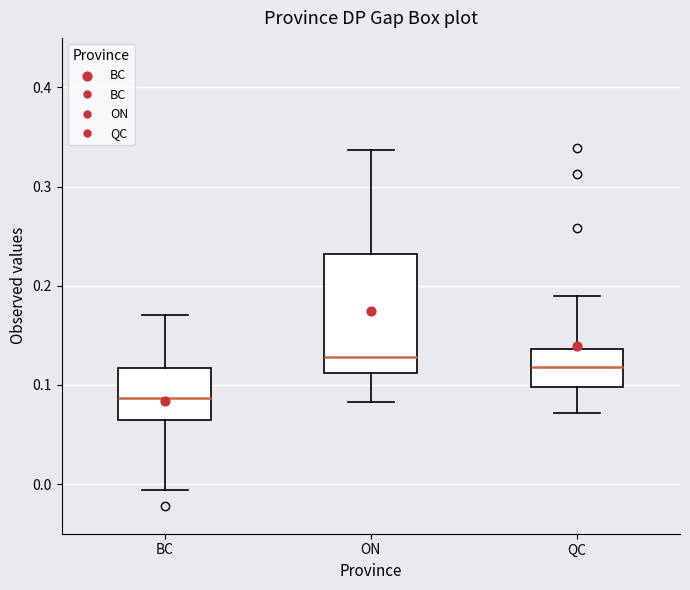

Reading left to right, transcribe this box plot: for each box, give where its median line is, the range the box spans, and where its two whiskers end, as read against the y-axis. The values are not printed on the chart, so give them approximately, as read against the axis.

BC: median 0.09, box 0.06 to 0.12, whiskers -0.01 to 0.17
ON: median 0.13, box 0.11 to 0.23, whiskers 0.08 to 0.34
QC: median 0.12, box 0.10 to 0.14, whiskers 0.07 to 0.19